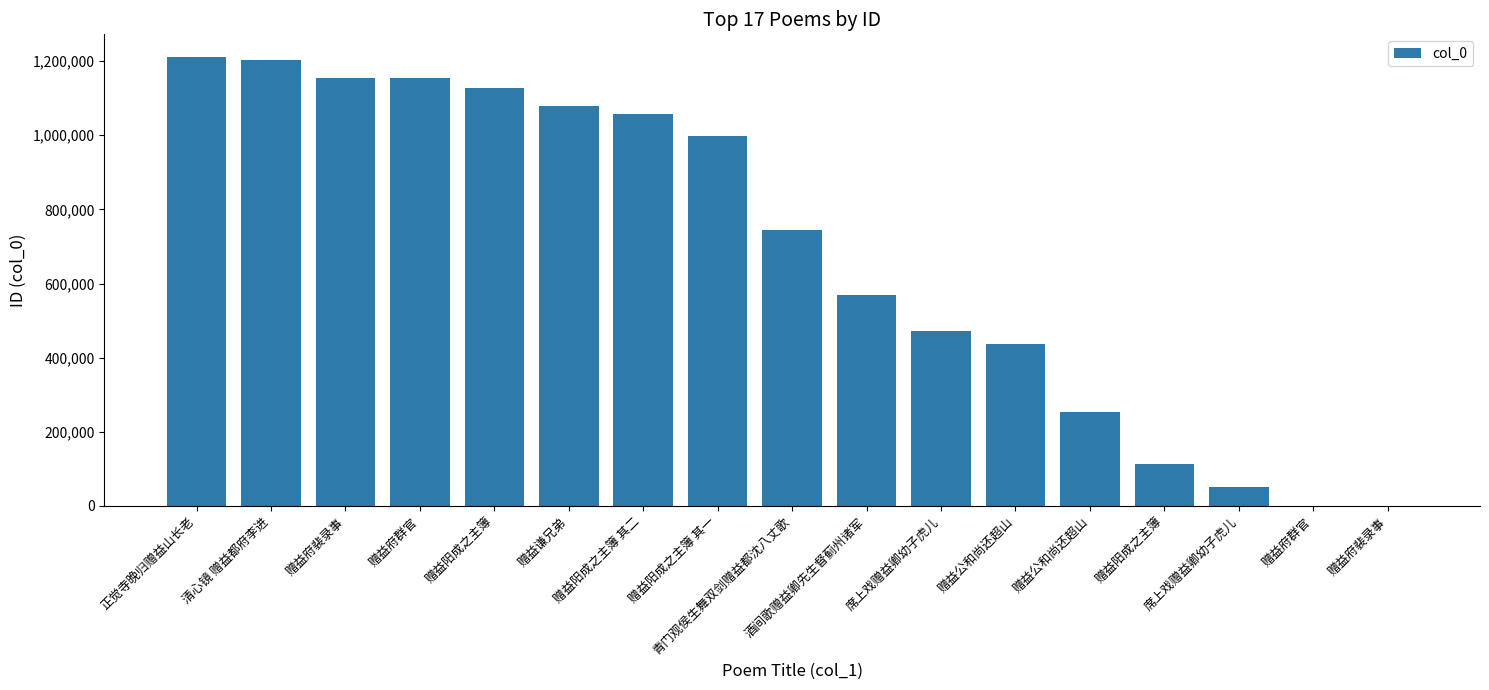

Are the bars horizontal?

No